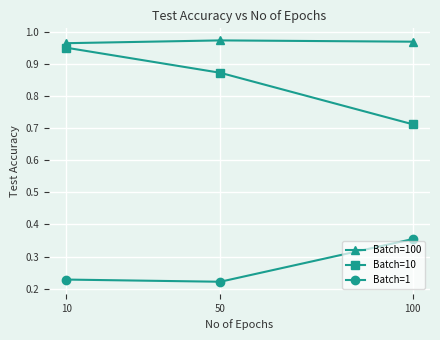

What is the maximum value shown in the chart?

1.0